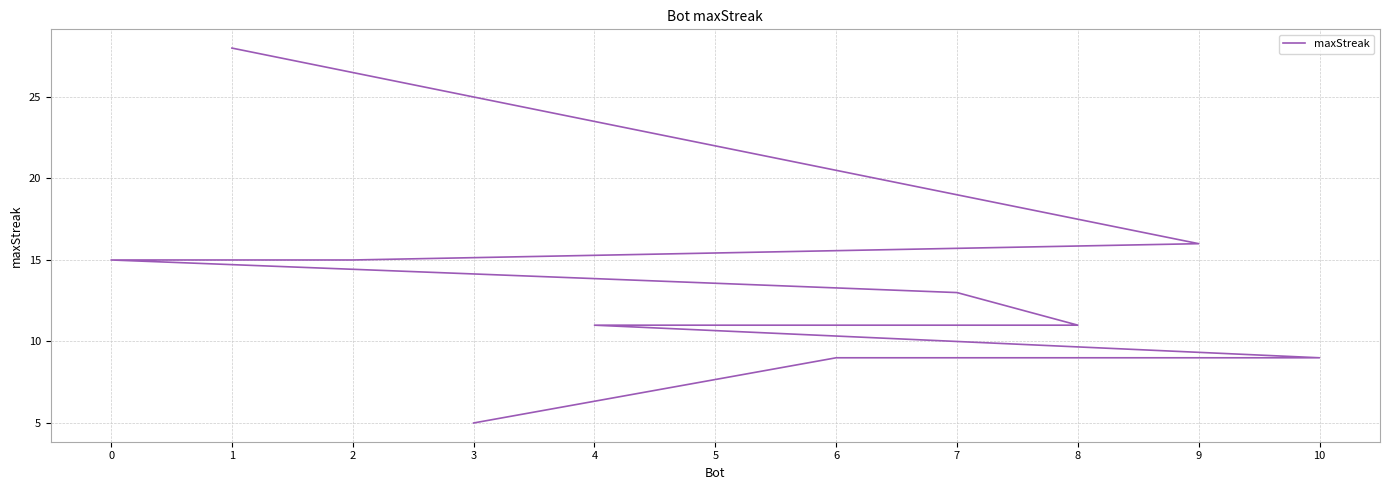

What is the sum of the values at 0 and 2?

30